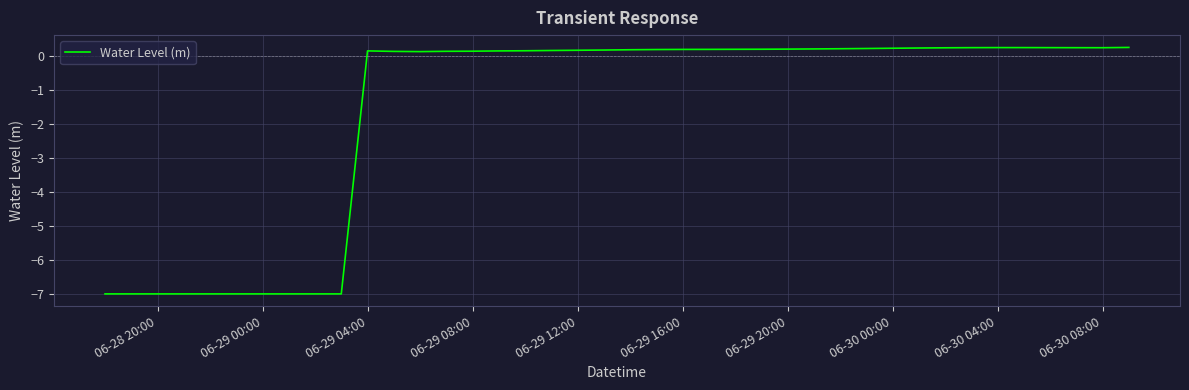

What is the minimum value shown in the chart?

-7.0